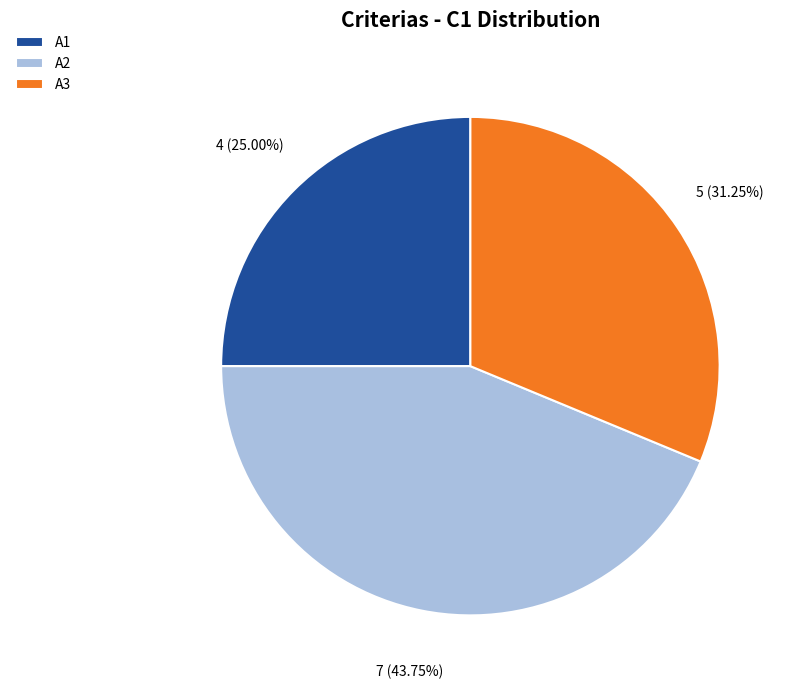

Count the number of slices in the pie.

3